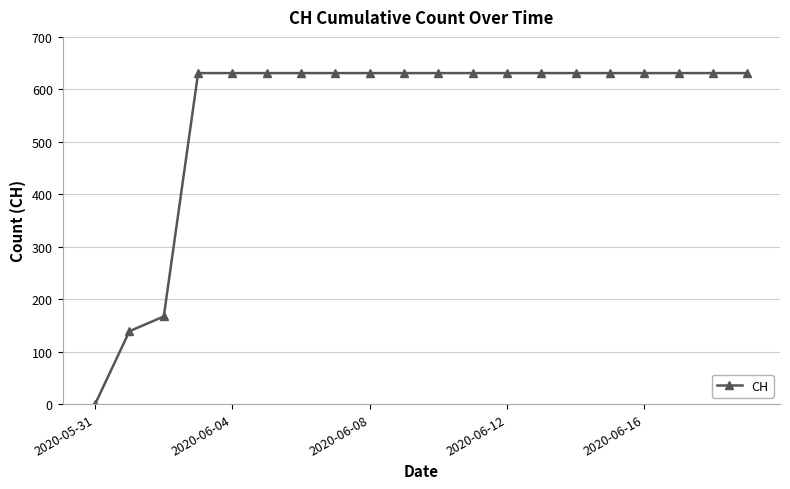

How many values are above zero?

19